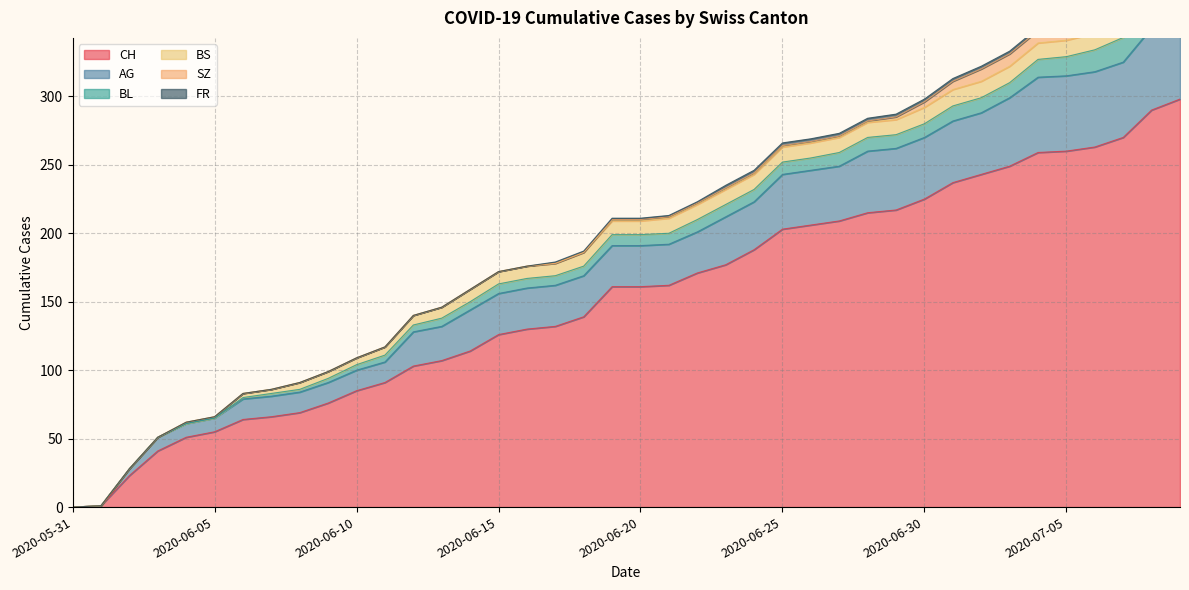

At which label does AG reach its peak?

2020-07-09